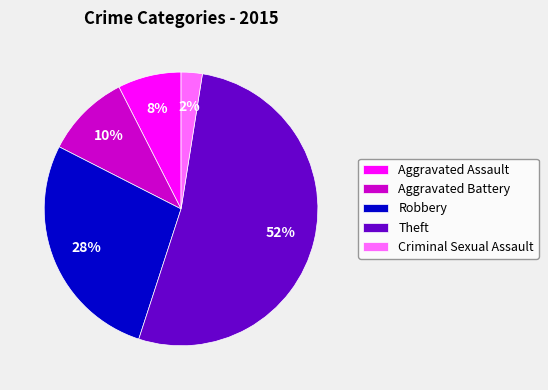

What is the smallest slice in the pie chart?

Criminal Sexual Assault